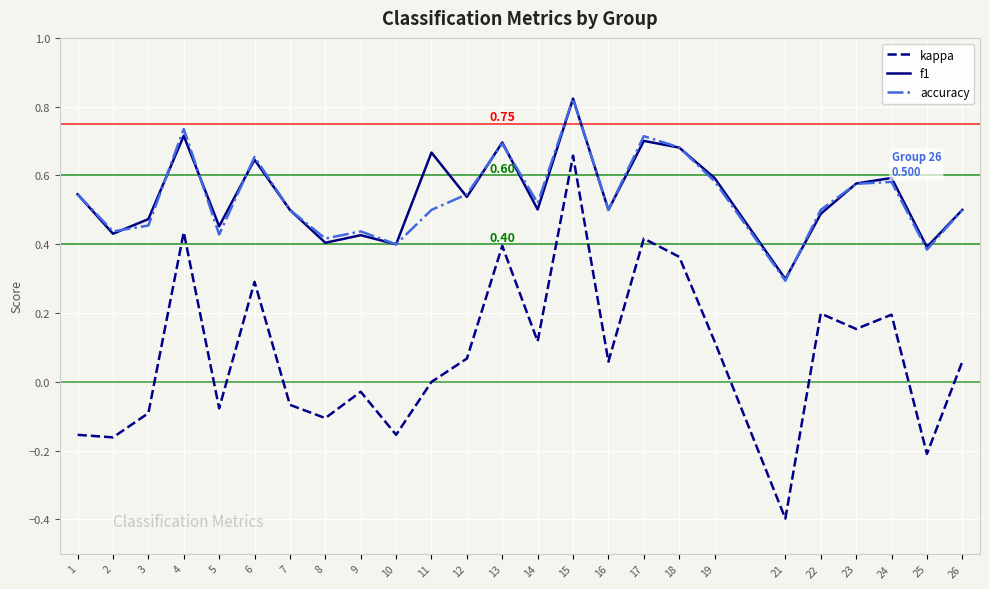

Which series changed the most between 11 and 15?

kappa